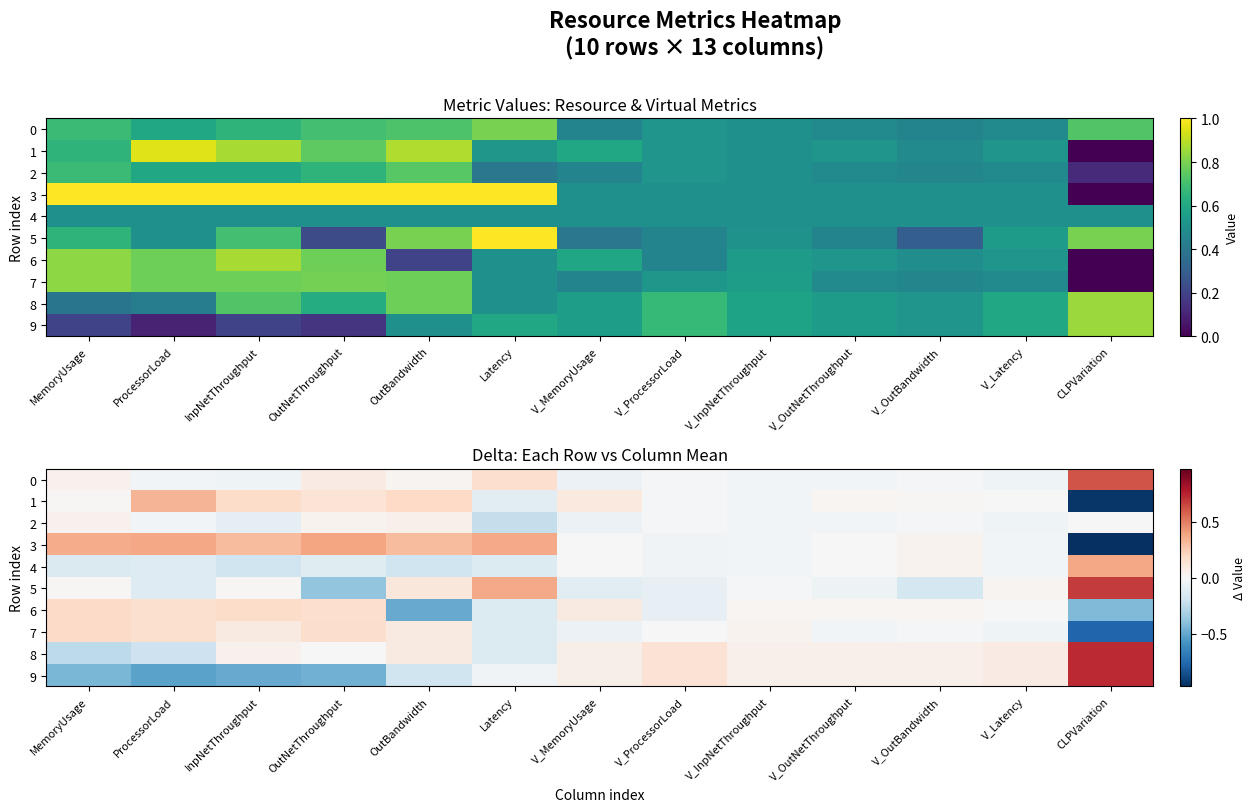

The 4 series shows -0.0 at V_OutNetThroughput. True or false?

True